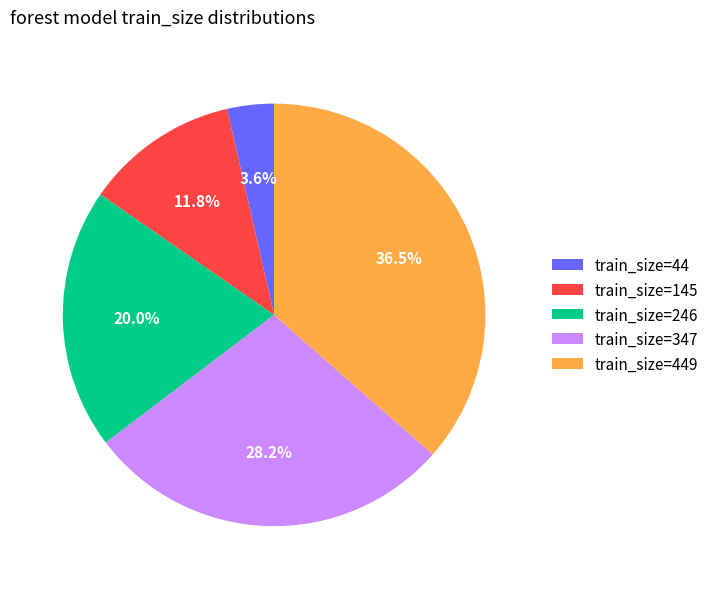

Count the number of slices in the pie.

5